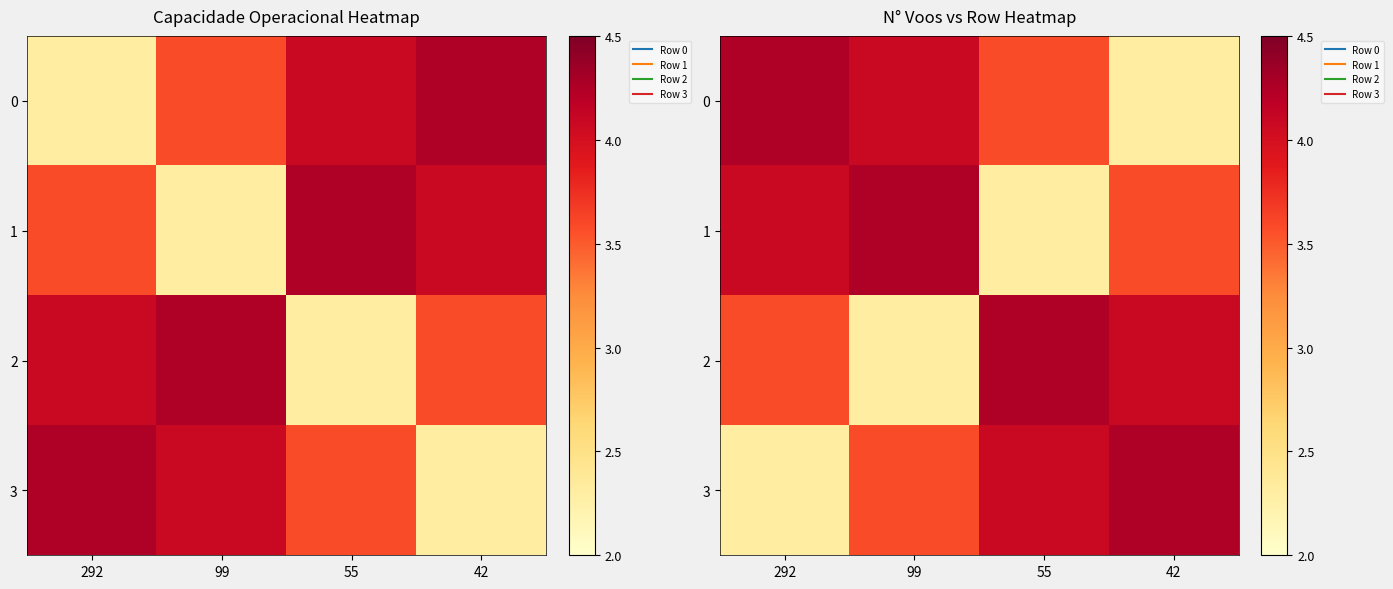

Is it true that 0 equals 3.6 at 55?

True